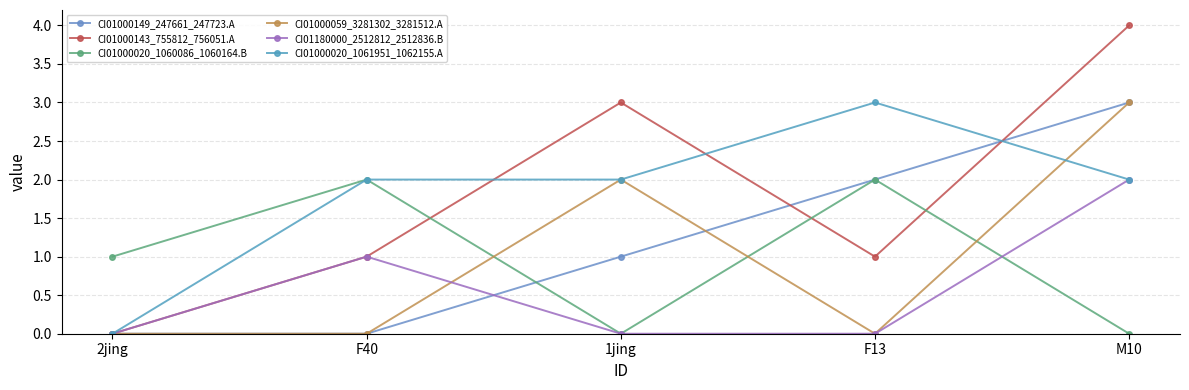

What is the spread (max minus min) of values at F40?

2